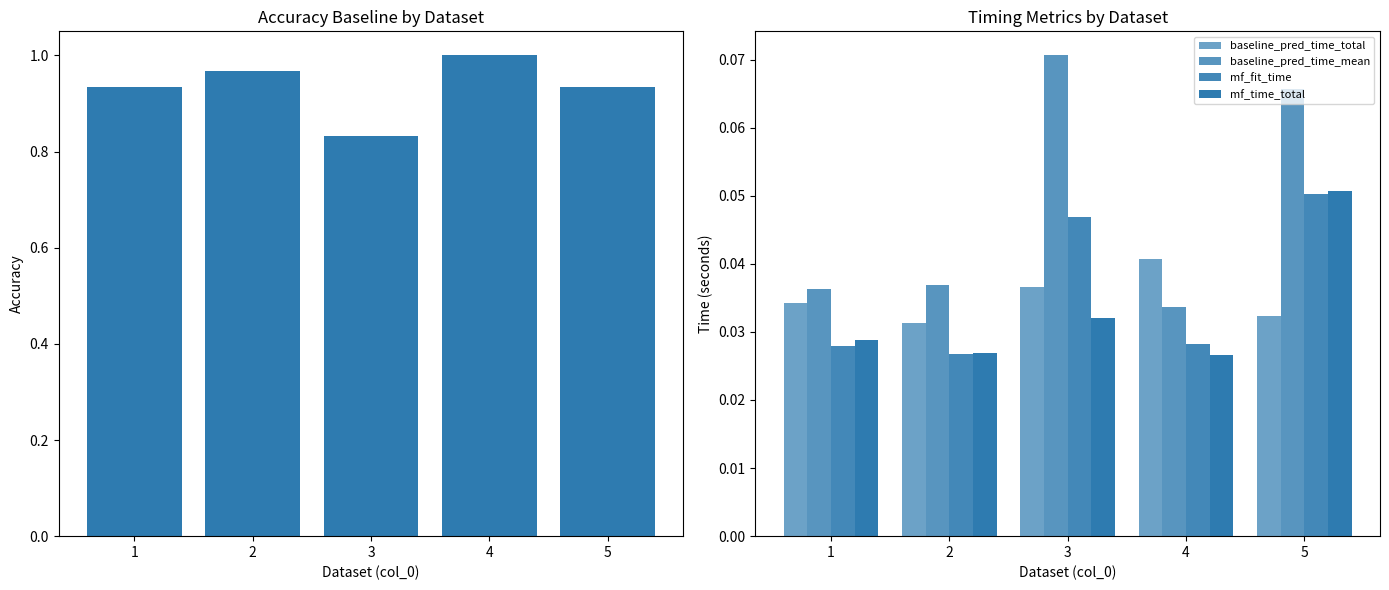

Which category has the highest value in the baseline_pred_time_total series?

4